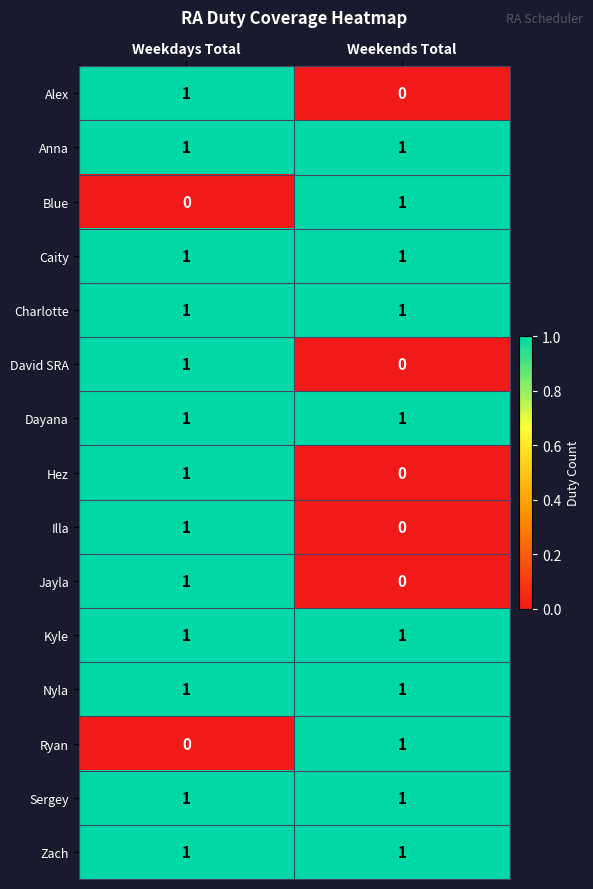

What is the total value across all series at Weekdays Total?

13